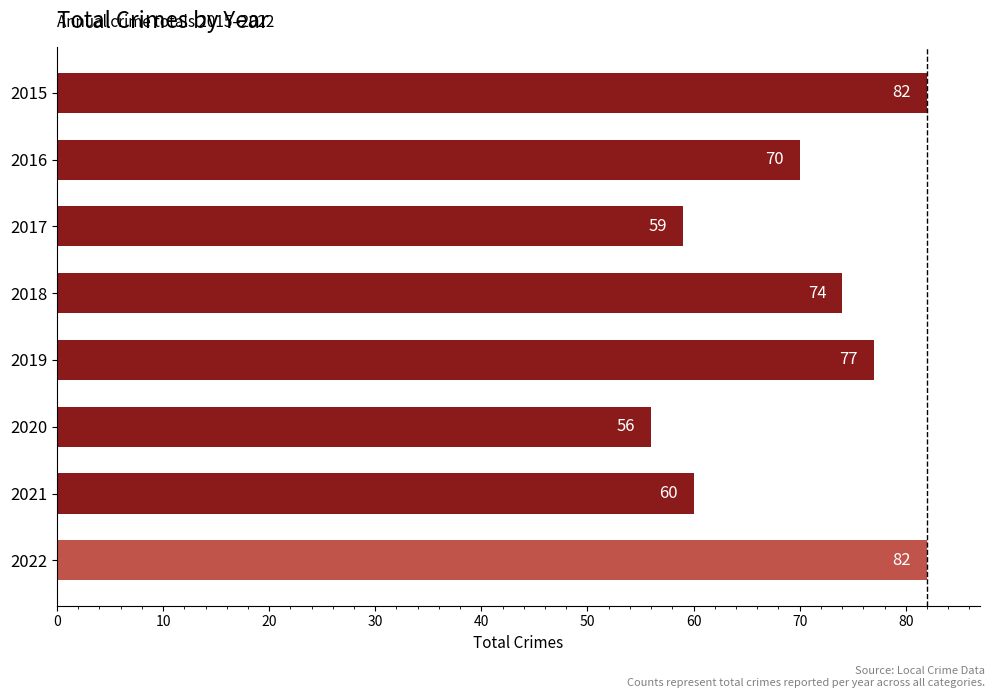

At which label is the value closest to 69?

2016